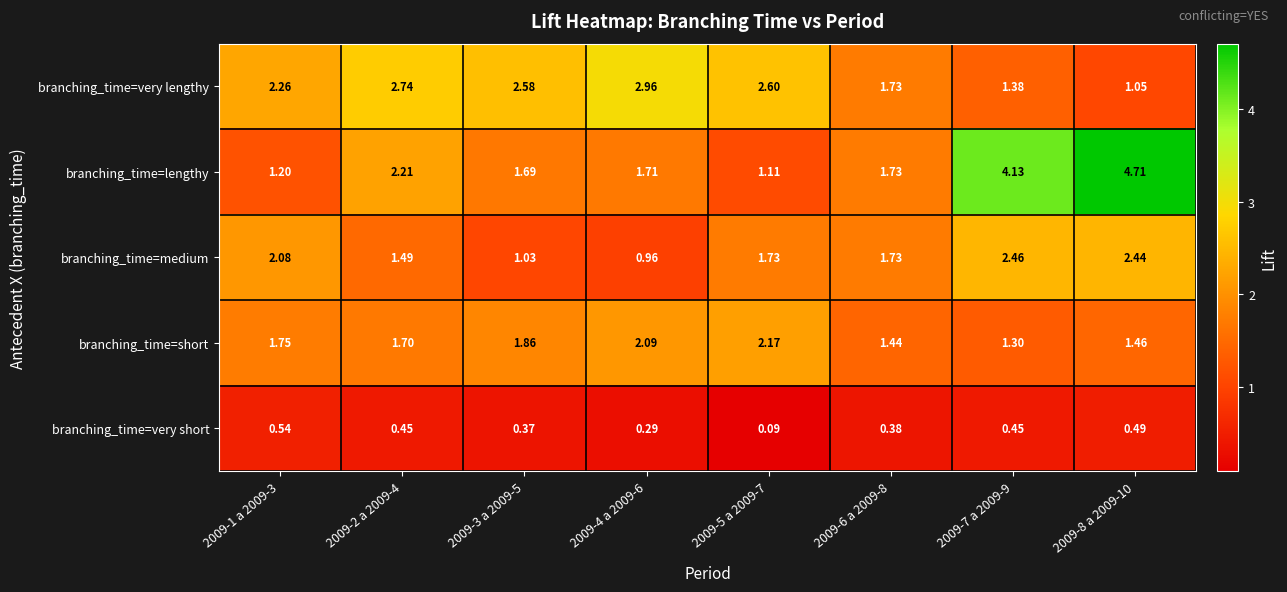

Is the value of branching_time=very short at 2009-8 a 2009-10 greater than the value of branching_time=lengthy at 2009-1 a 2009-3?

No